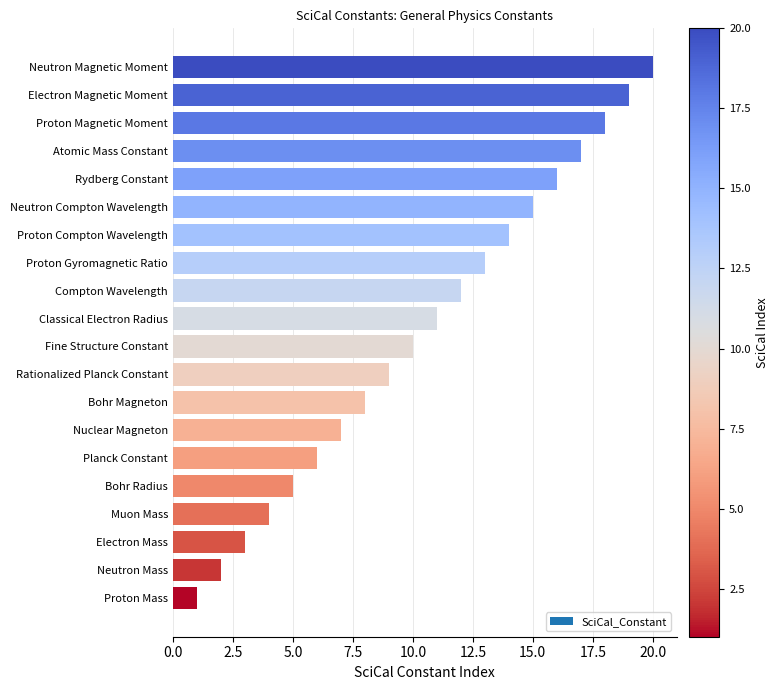

How many values are below 11?

10